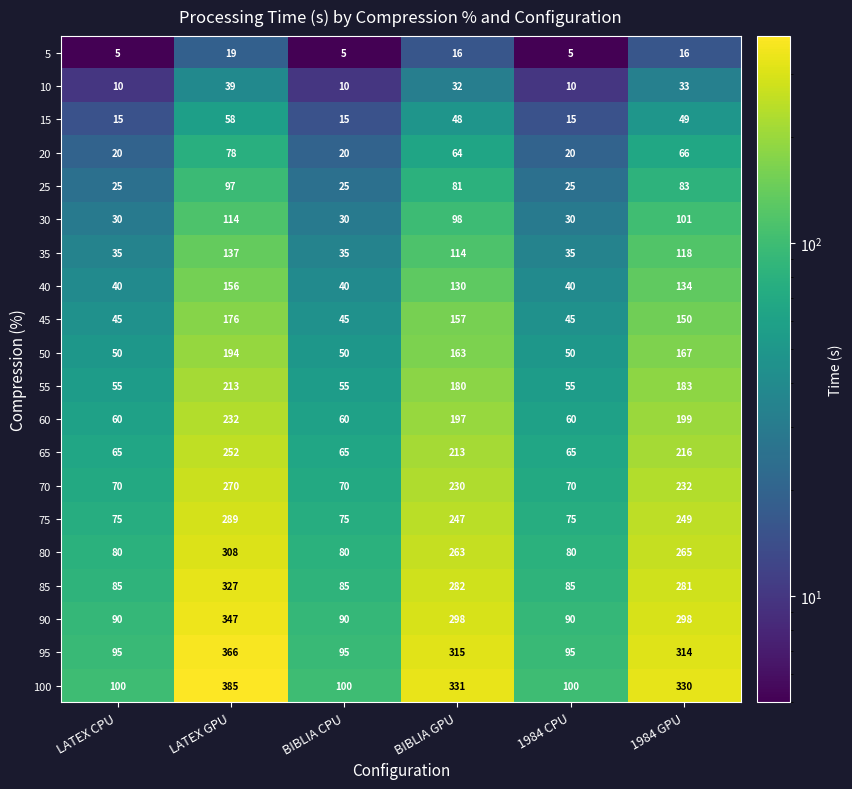

Where does the 55 series first go above 180?

LATEX GPU